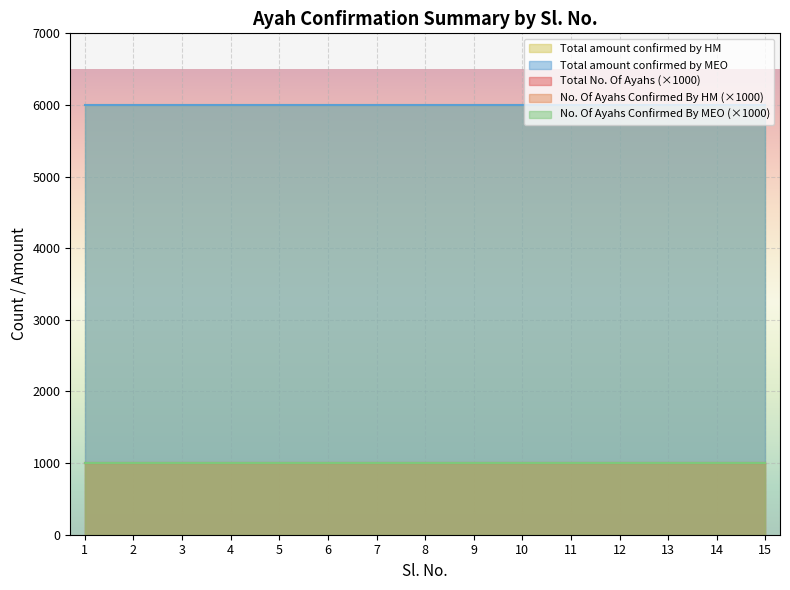

What is the approximate value of No. Of Ayahs Confirmed By MEO at 5?

1